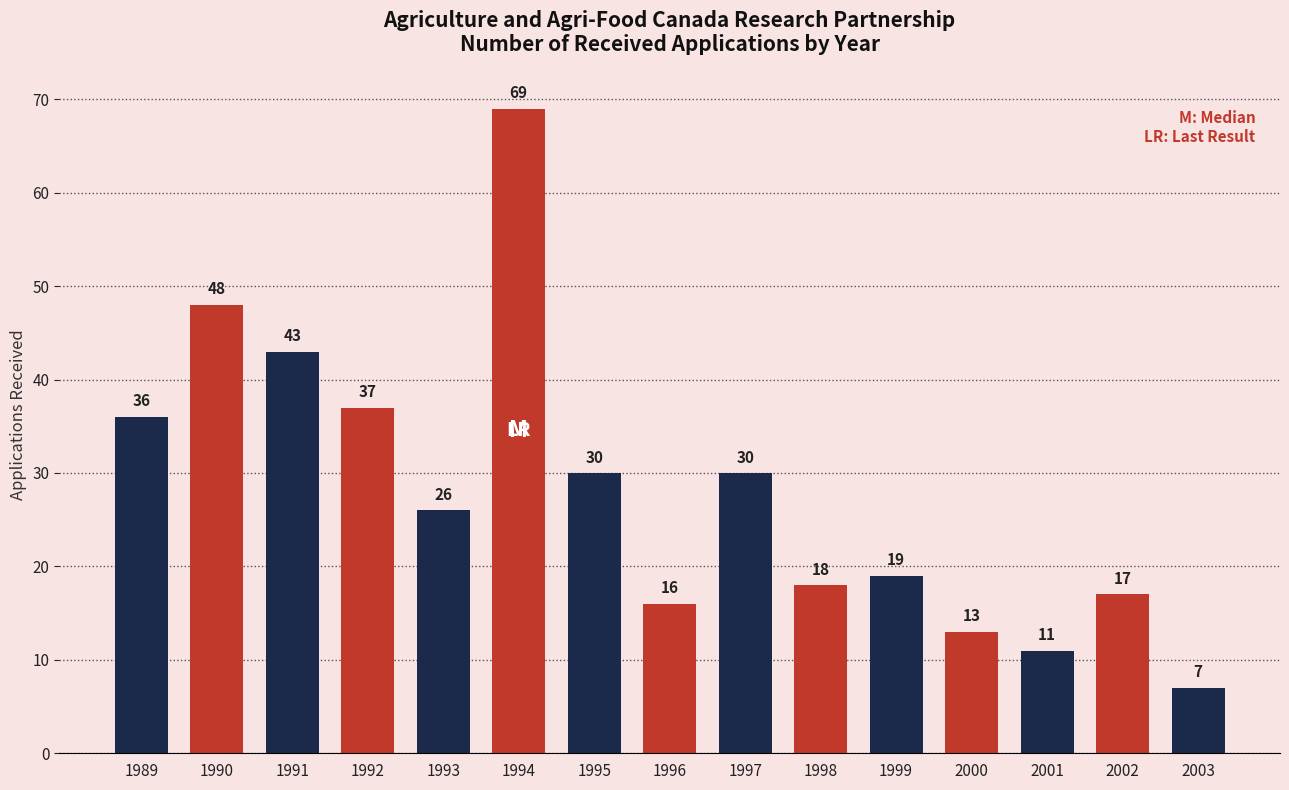

What is the difference between the maximum and minimum values?

62